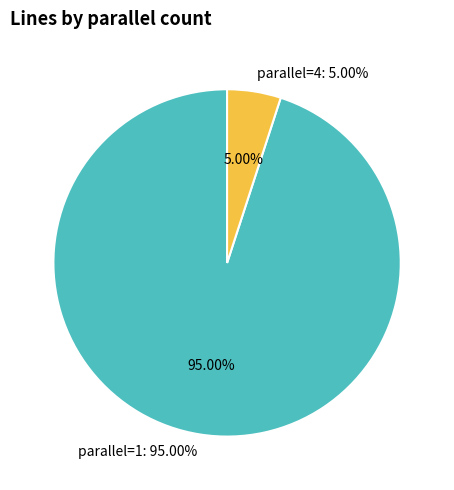

Do 1 parallel and 4 parallel together represent more than half of the pie?

Yes